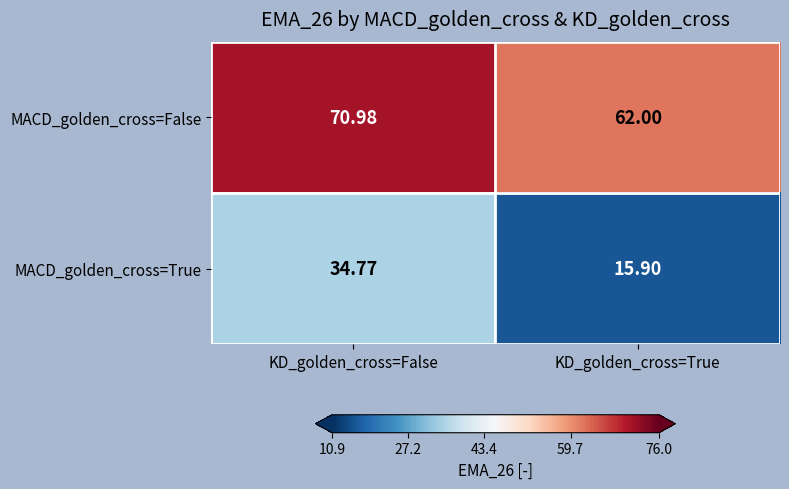

Which series has the largest range (max minus min)?

MACD_golden_cross=True